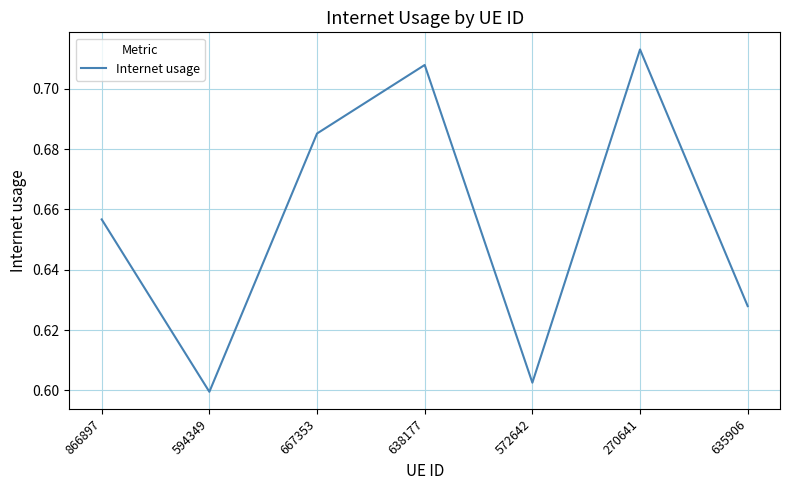

The chart shows a value of 0.6 at 635906. True or false?

True